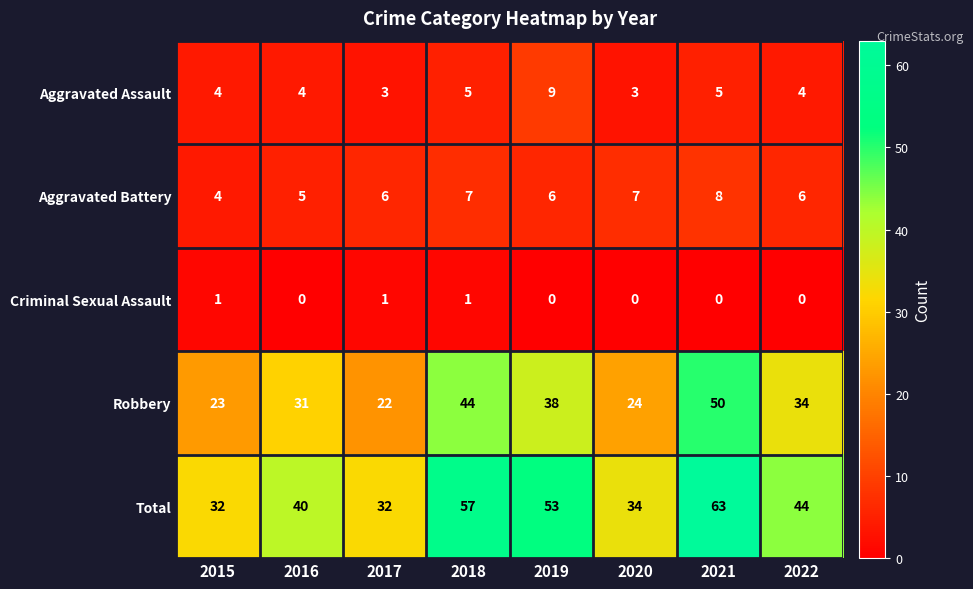

What is the difference between the maximum and minimum values in the Aggravated Battery series?

4